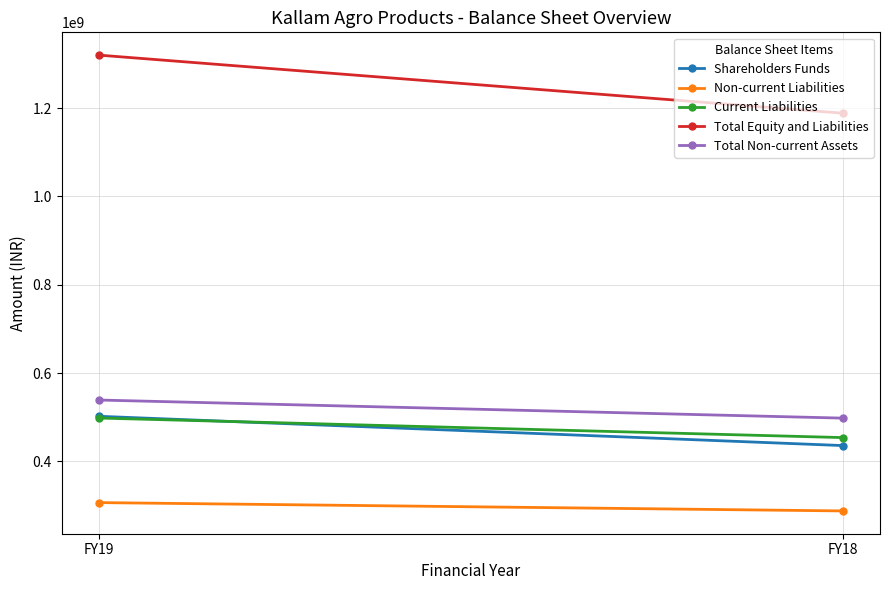

Reading left to right, list all the values displayed in this chart.

Shareholders Funds: FY19=502190887	FY18=435891595
Non-current Liabilities: FY19=306798434	FY18=287912923
Current Liabilities: FY19=498213730	FY18=453955852
Total Equity and Liabilities: FY19=1319821386	FY18=1188365379
Total Non-current Assets: FY19=538985822	FY18=498017121